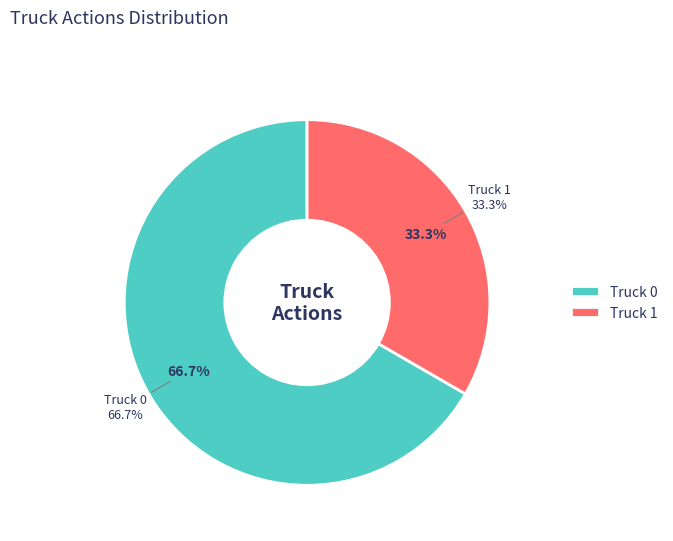

What portion of the pie excludes Truck 1?

66.7%